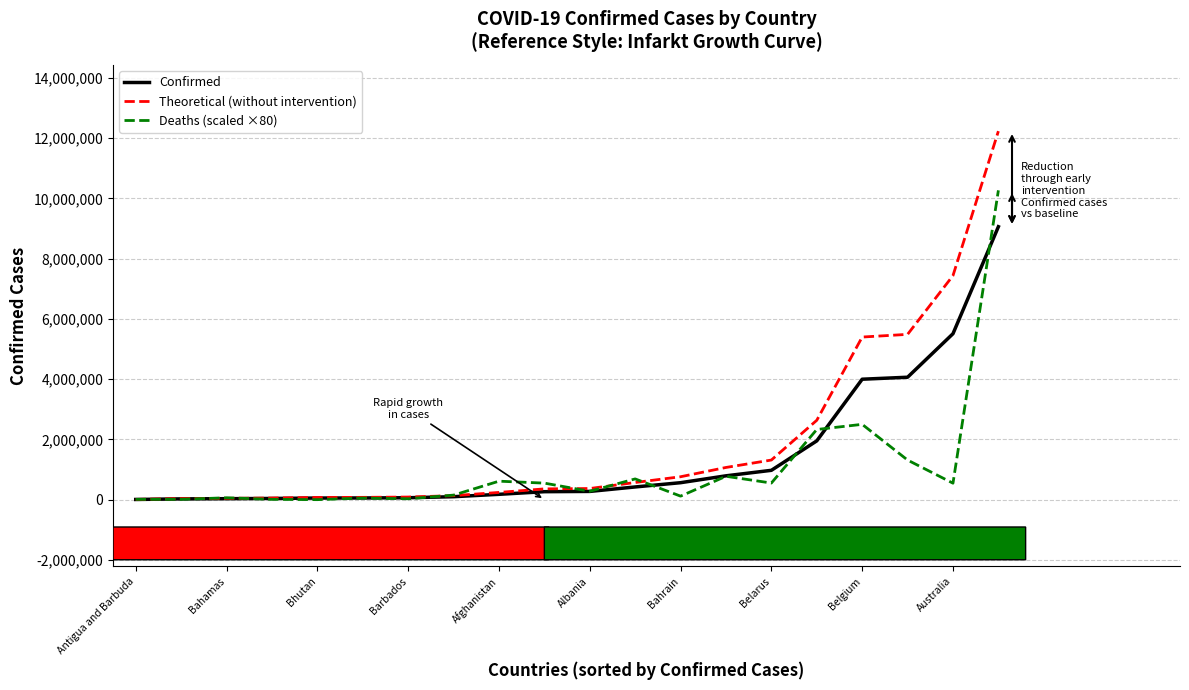

In Deaths (scaled ×80), how many points are lower than both neighbors (excluding endpoints)?

6